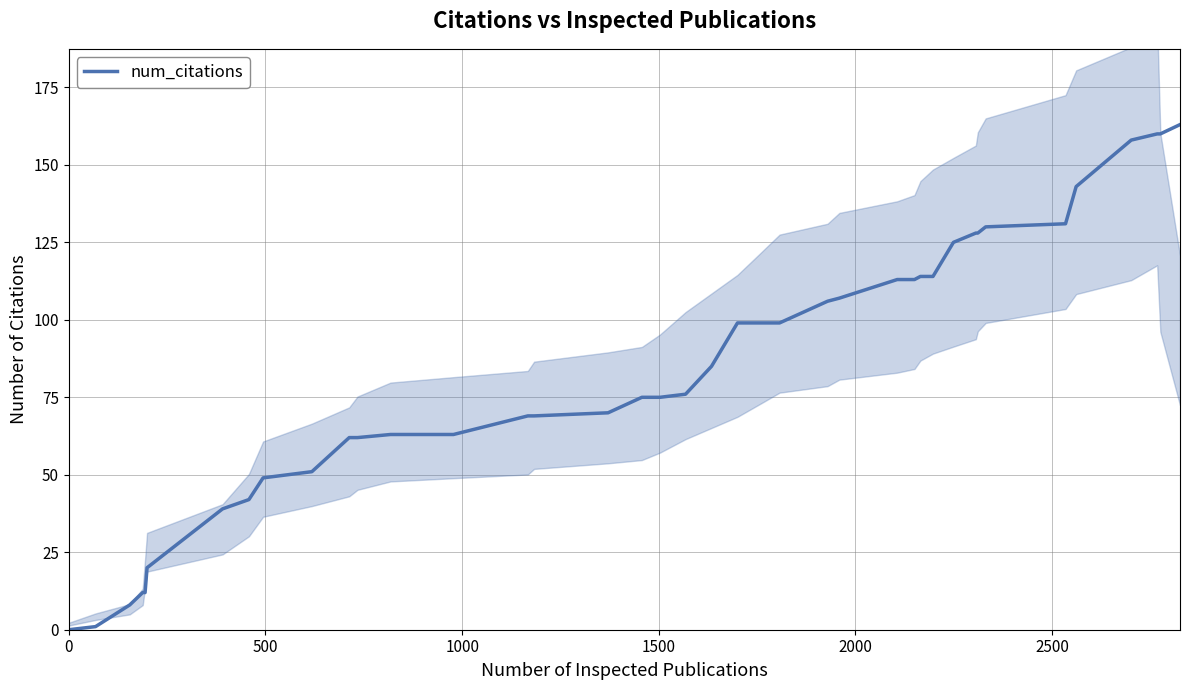

What is the maximum value for num_citations?

163